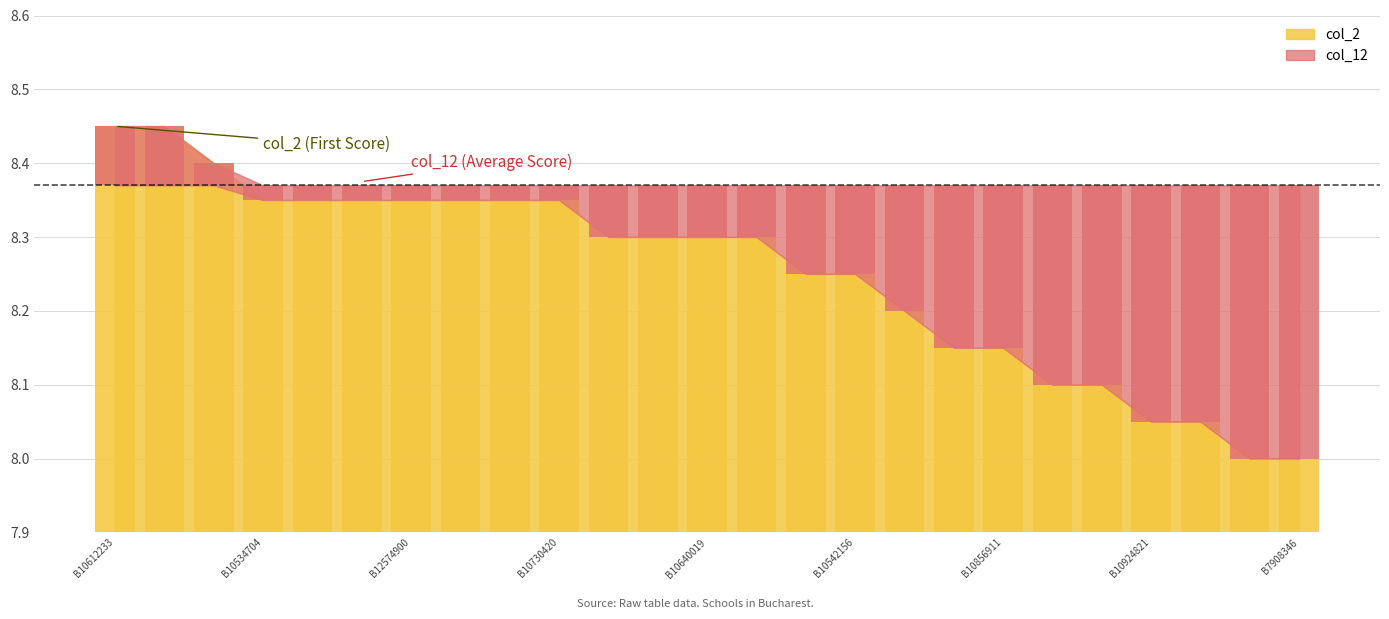

How many values are between 8 and 9?

25